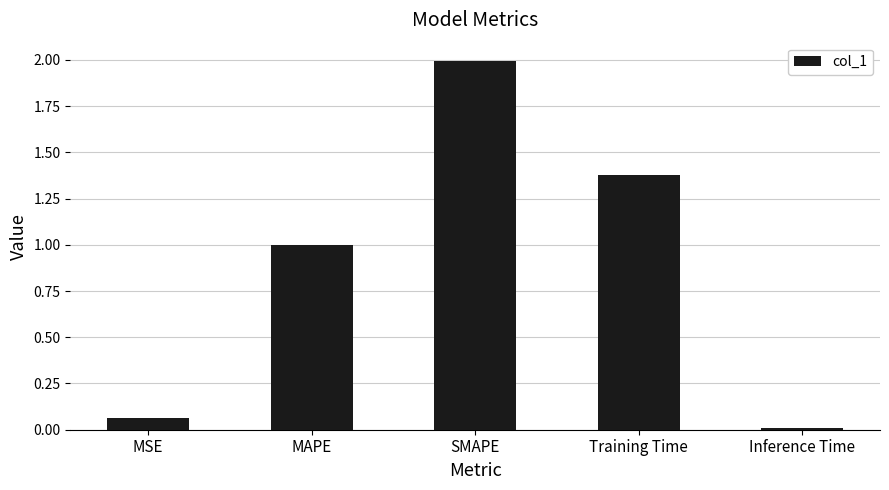

At which category does the chart reach its minimum across all series?

Inference Time